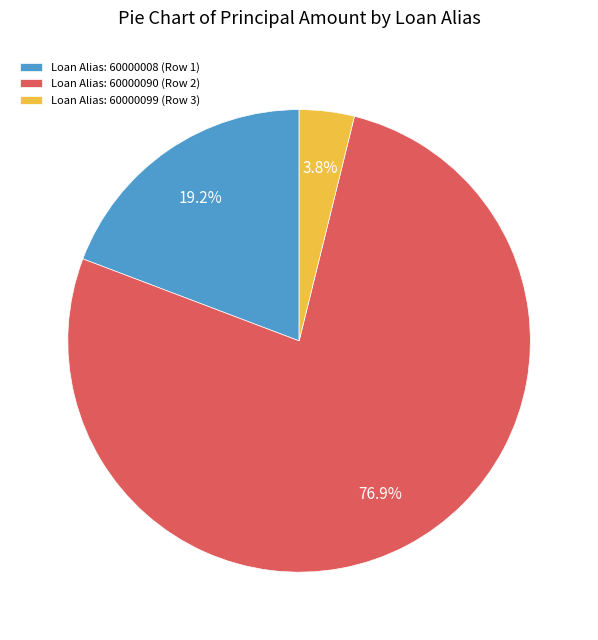

Which has a higher value, Loan Alias: 60000099 (Row 3) or Loan Alias: 60000090 (Row 2)?

Loan Alias: 60000090 (Row 2)